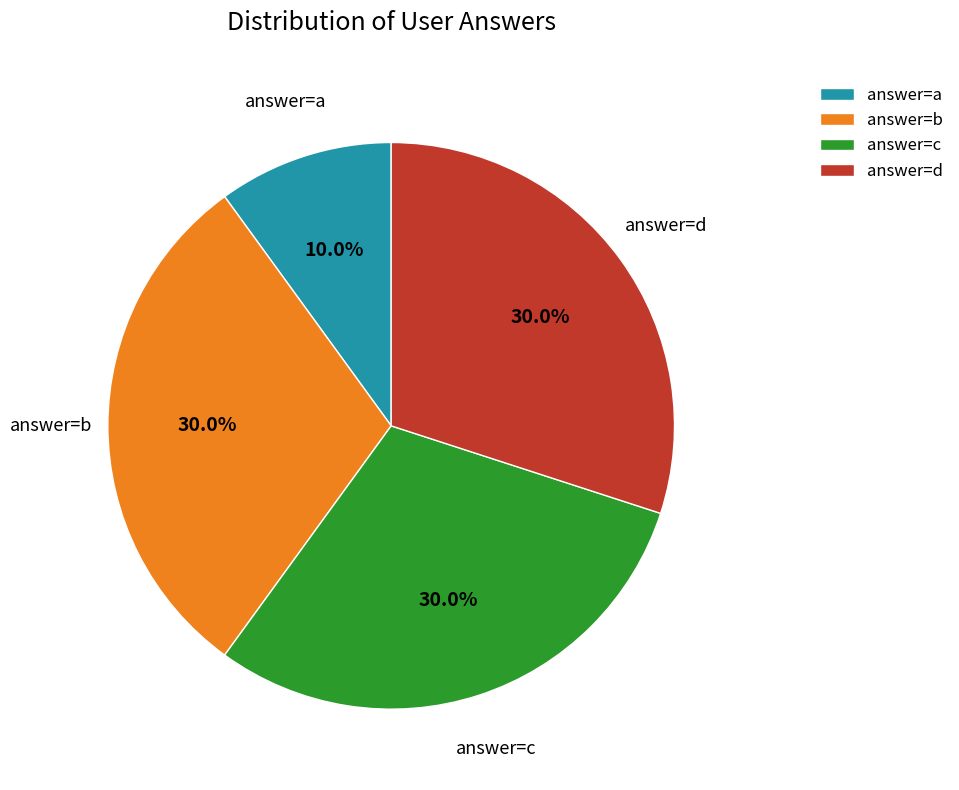

What is the smallest slice in the pie chart?

answer=a